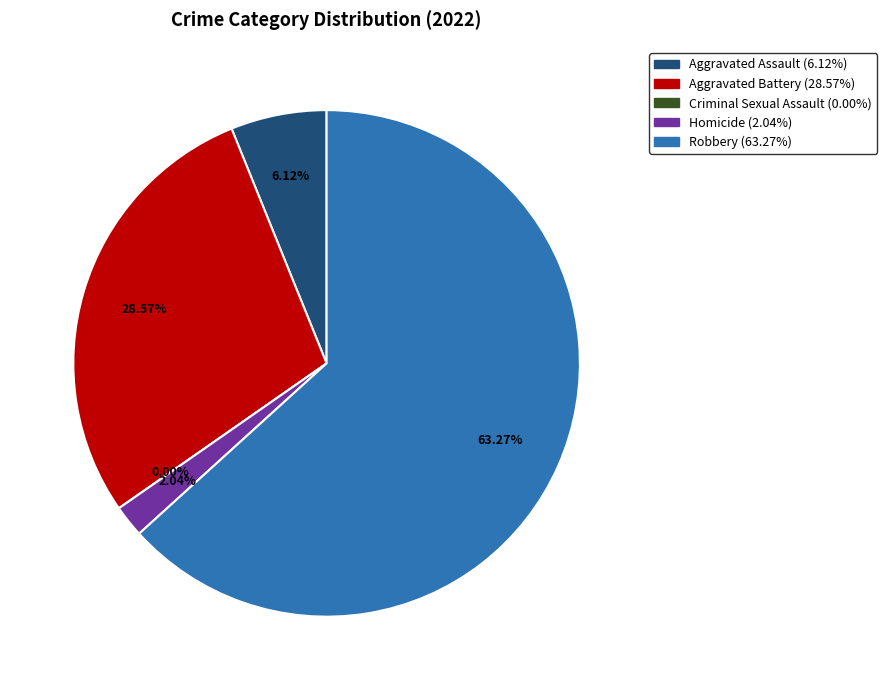

Rank the categories by value from highest to lowest.

Robbery, Aggravated Battery, Aggravated Assault, Homicide, Criminal Sexual Assault